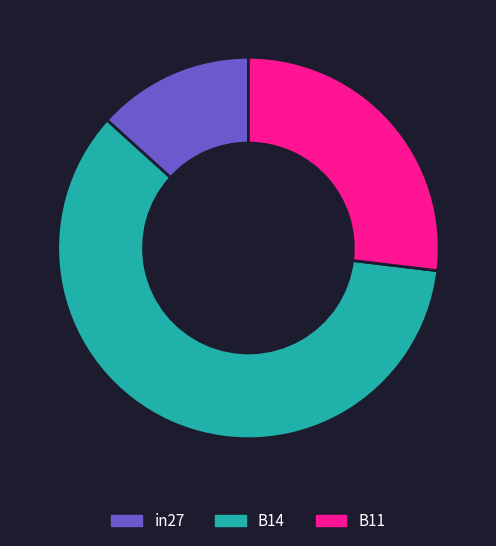

Do in27 and B11 together represent more than half of the pie?

No